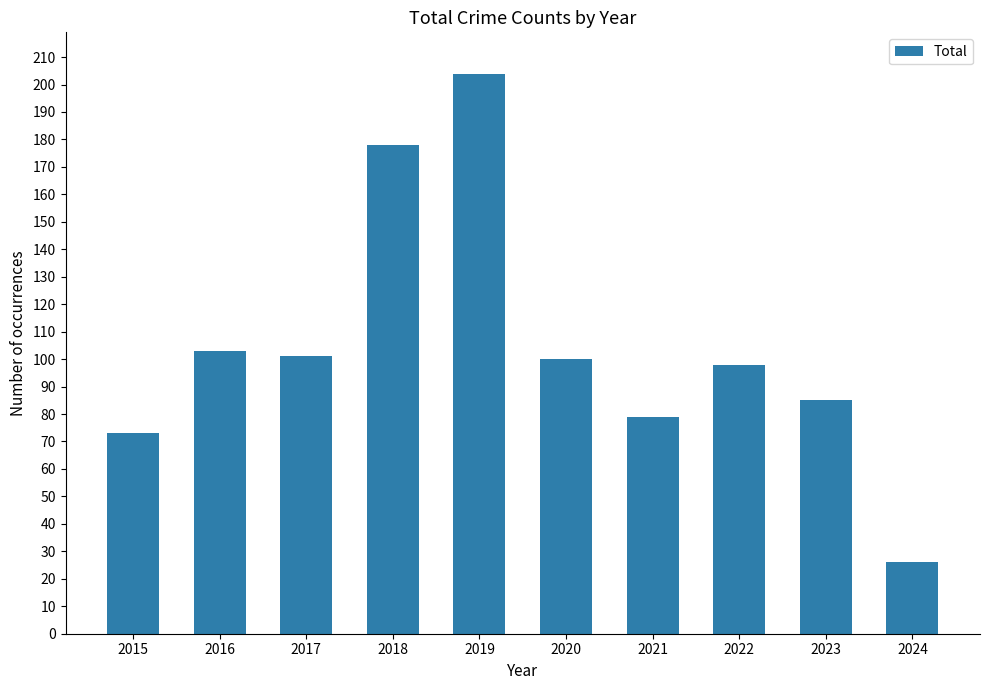

What is the difference between the maximum and minimum values?

178